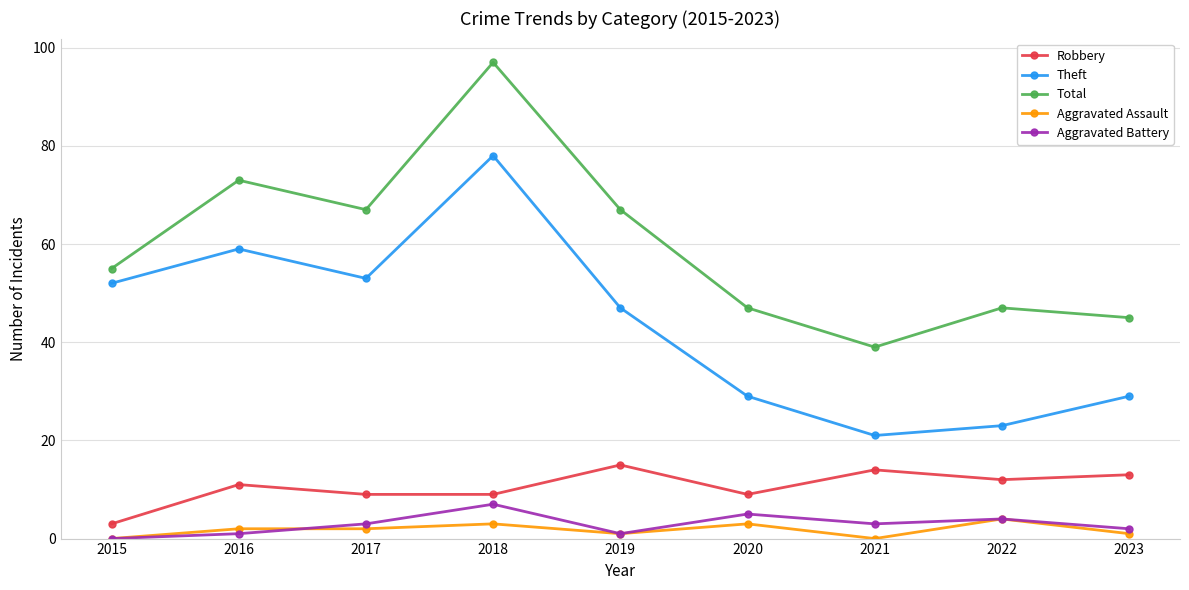

True or false: Aggravated Battery and Total cross at least once.

False